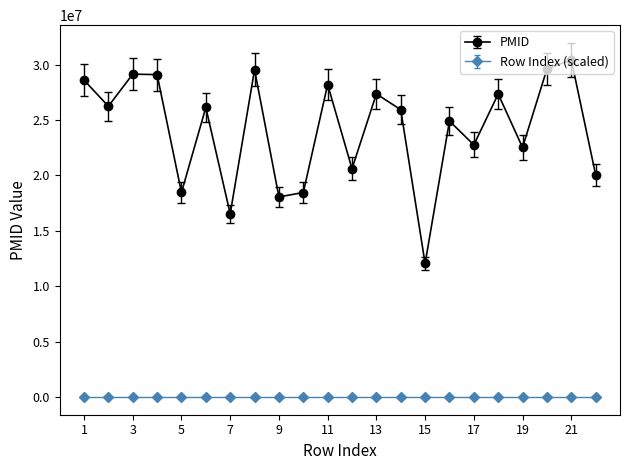

Rank the series by their maximum value, from highest to lowest.

PMID, Row Index (scaled)